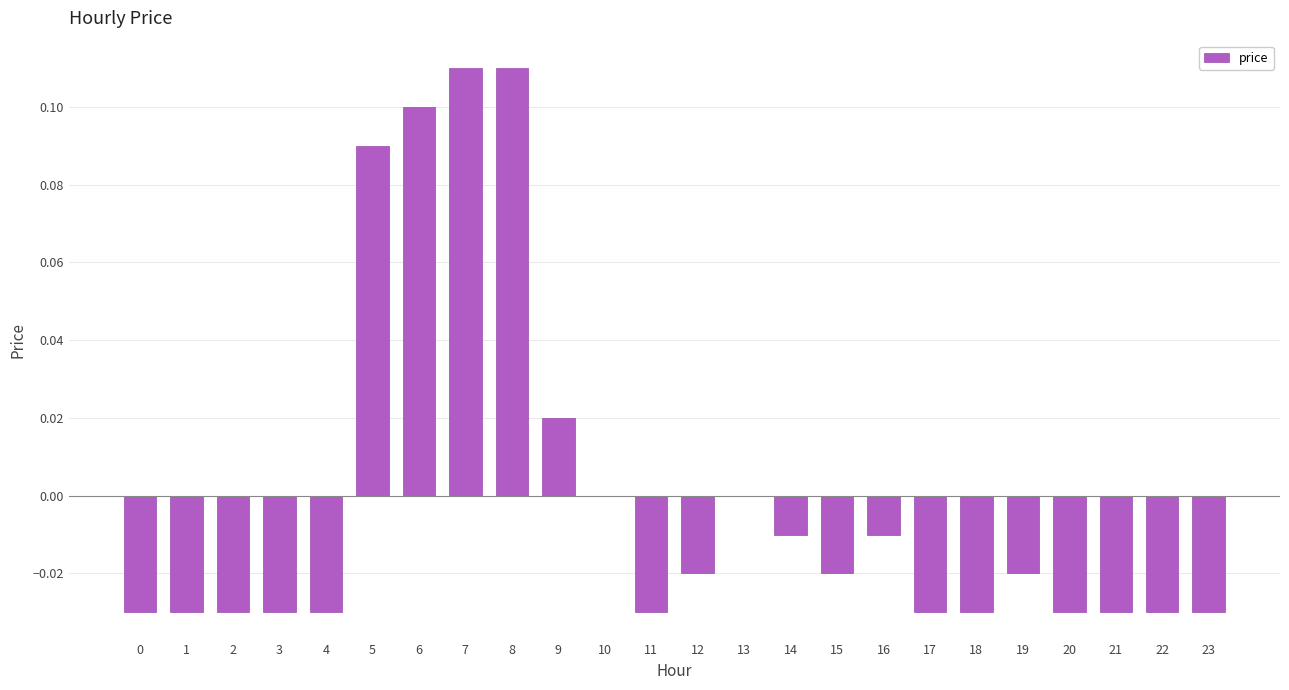

Which has a higher value, 15 or 5?

5